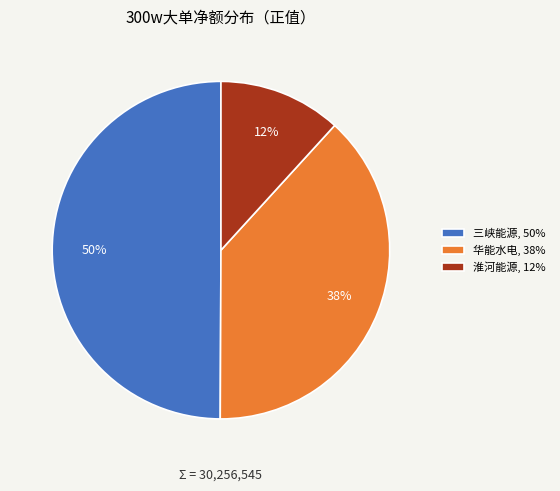

True or false: 三峡能源, 50% accounts for 50% of the total.

True